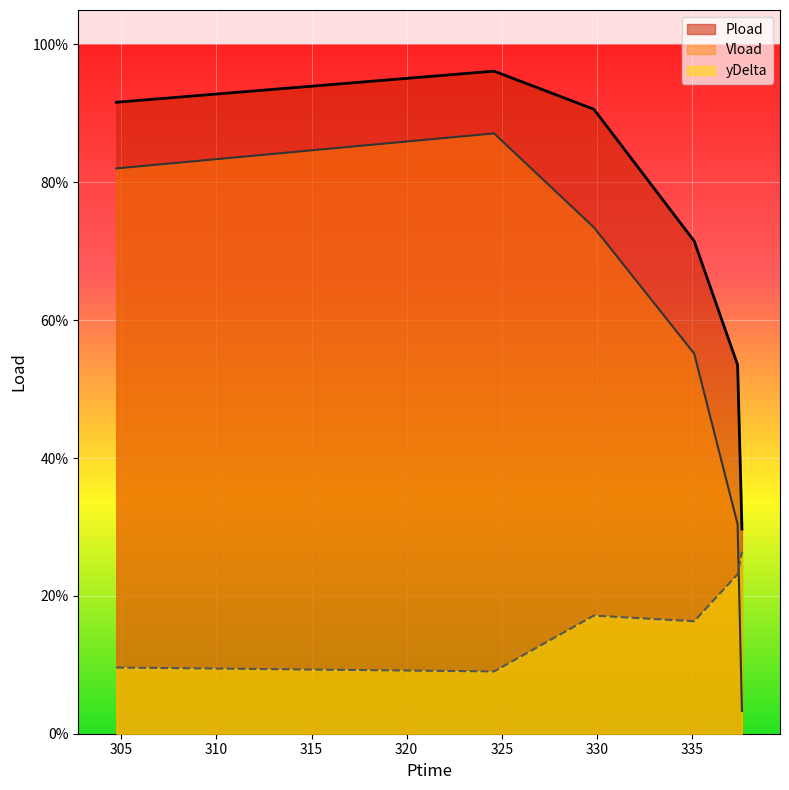

Rank the series by their average value, from lowest to highest.

yDelta, Vload, Pload